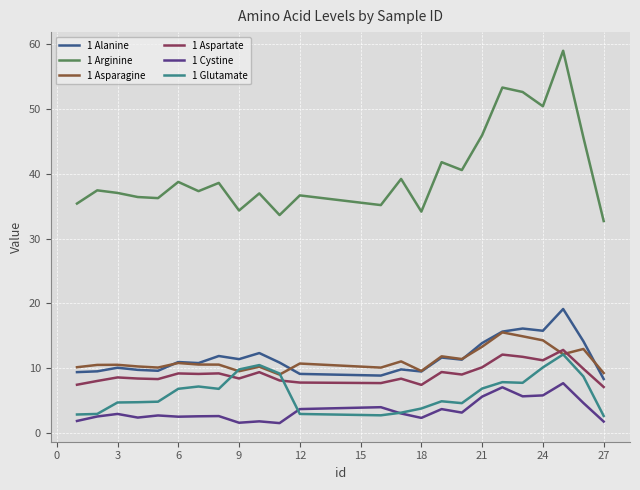

Which series has the largest range (max minus min)?

1 Arginine